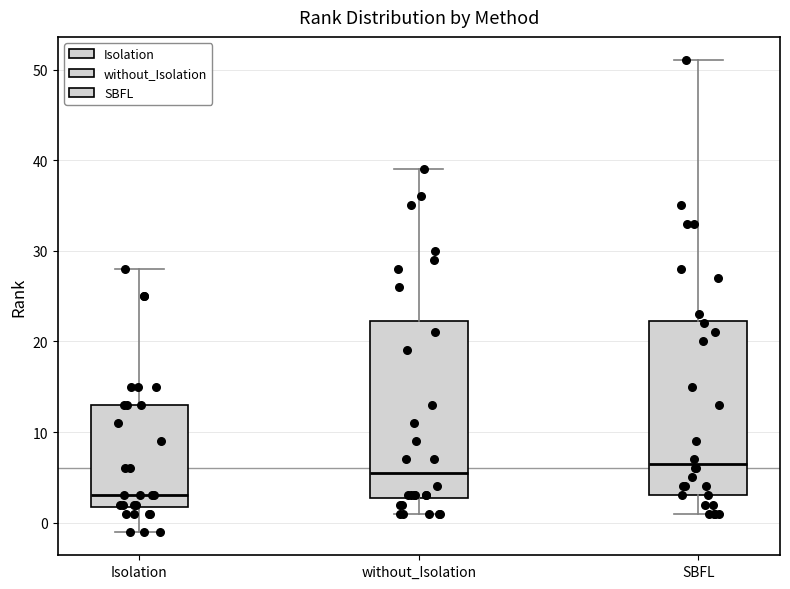

Which box has the lowest median line?

Isolation